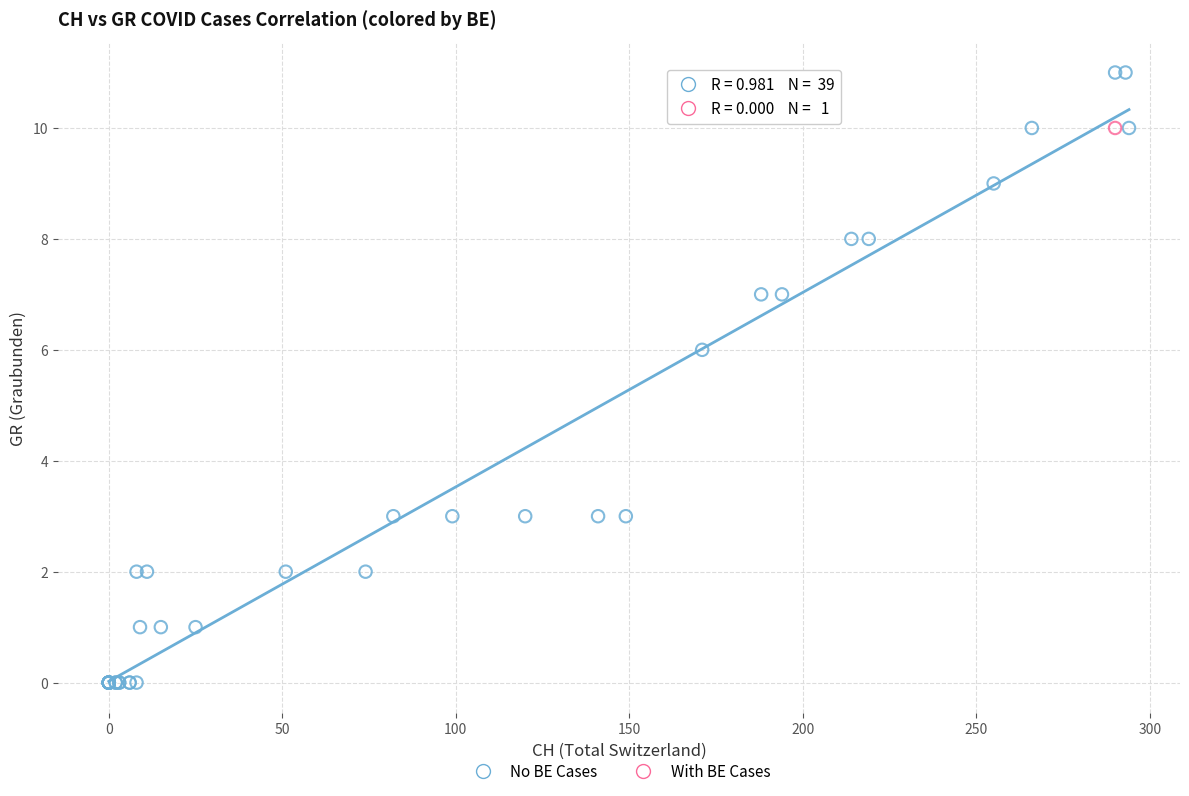

What are all the series names shown in the legend?

No BE Cases, With BE Cases